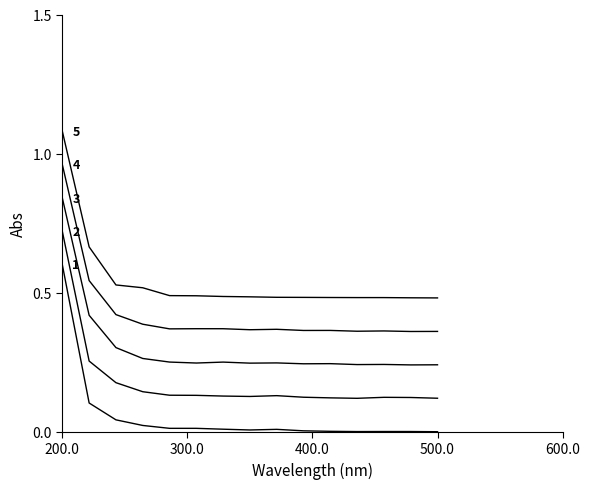

True or false: 5 has a value of 0.3 at VIETNAM.

False